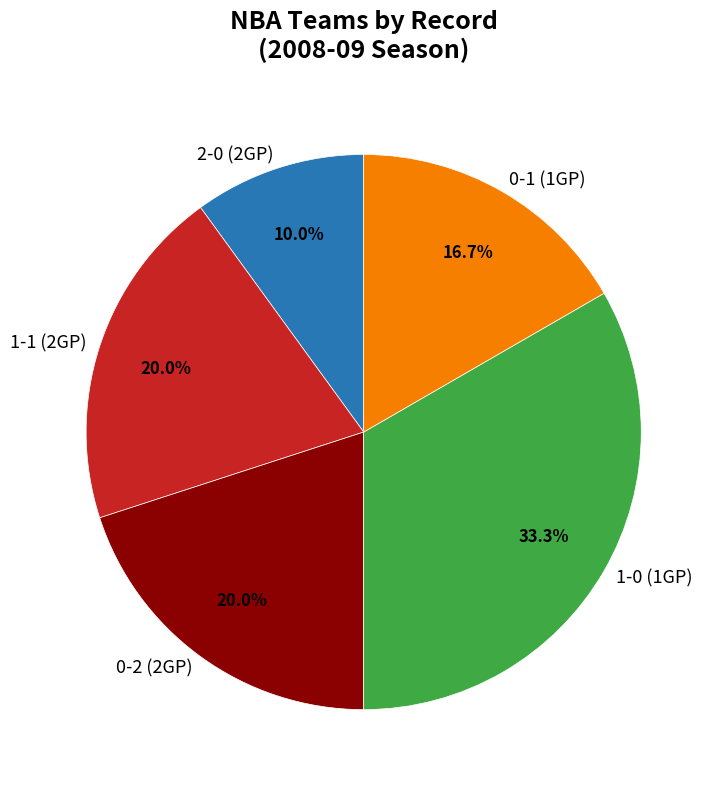

Is there a majority slice in this chart?

No